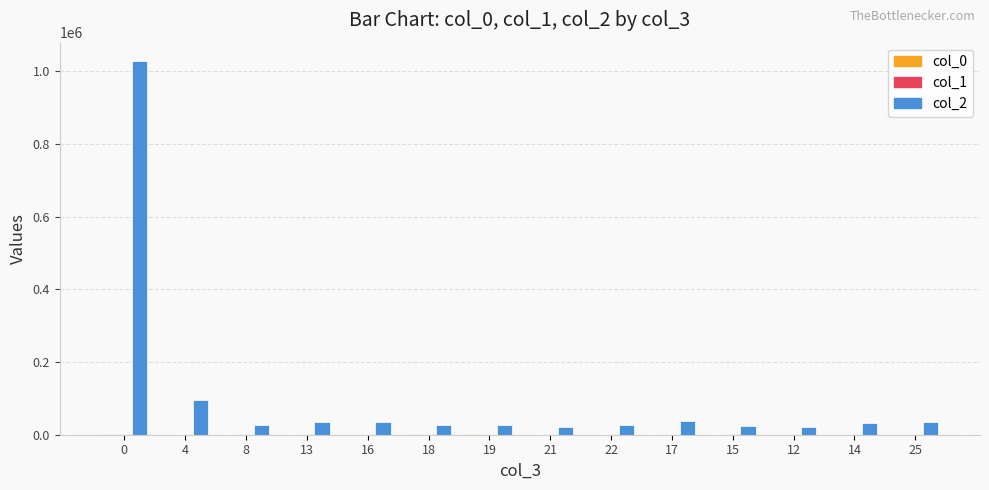

Which series has the largest total across all categories?

col_2